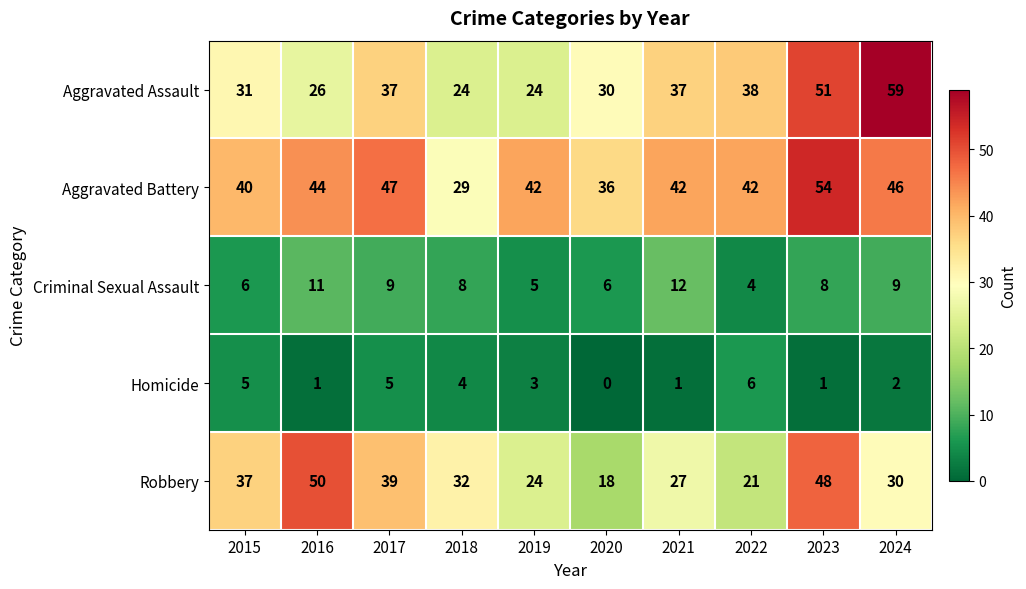

What is the difference between the highest and lowest values at 2017?

42